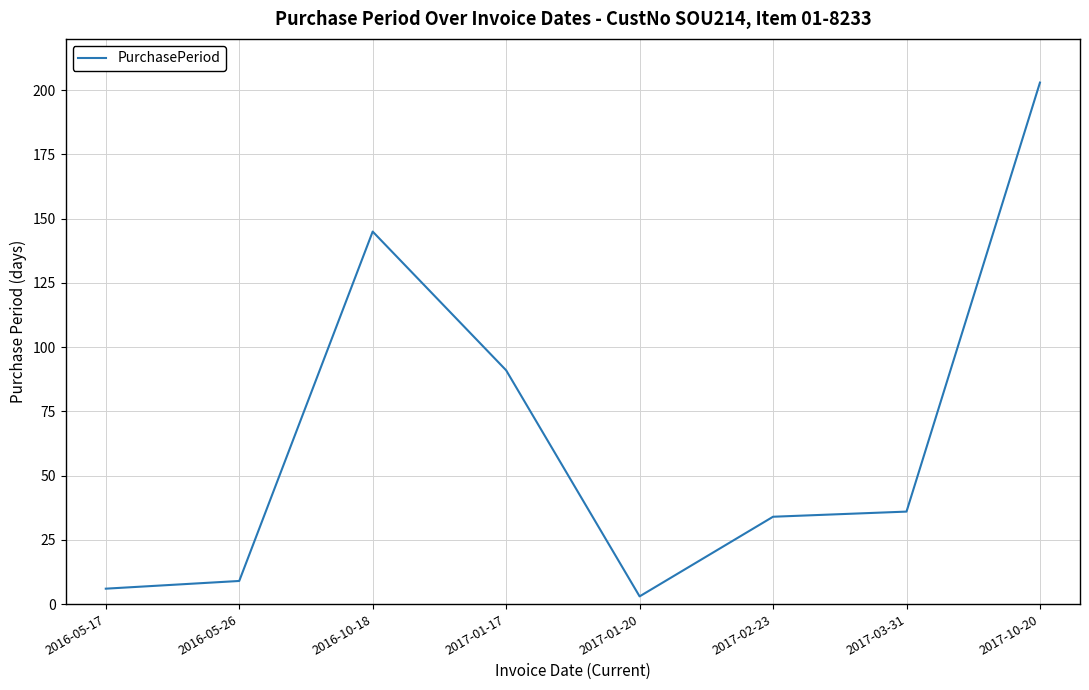

List the labels in order of value, largest first.

2017-10-20, 2016-10-18, 2017-01-17, 2017-03-31, 2017-02-23, 2016-05-26, 2016-05-17, 2017-01-20